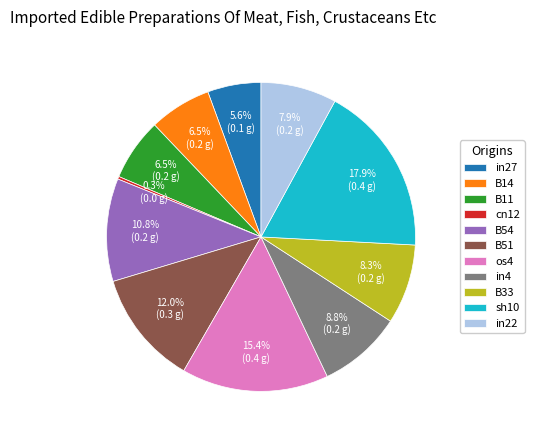

To the nearest percent, what is the average slice percentage?

9%